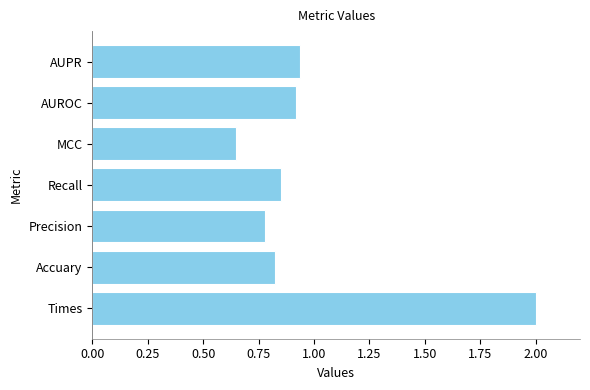

What is the sum of all values?

7.0